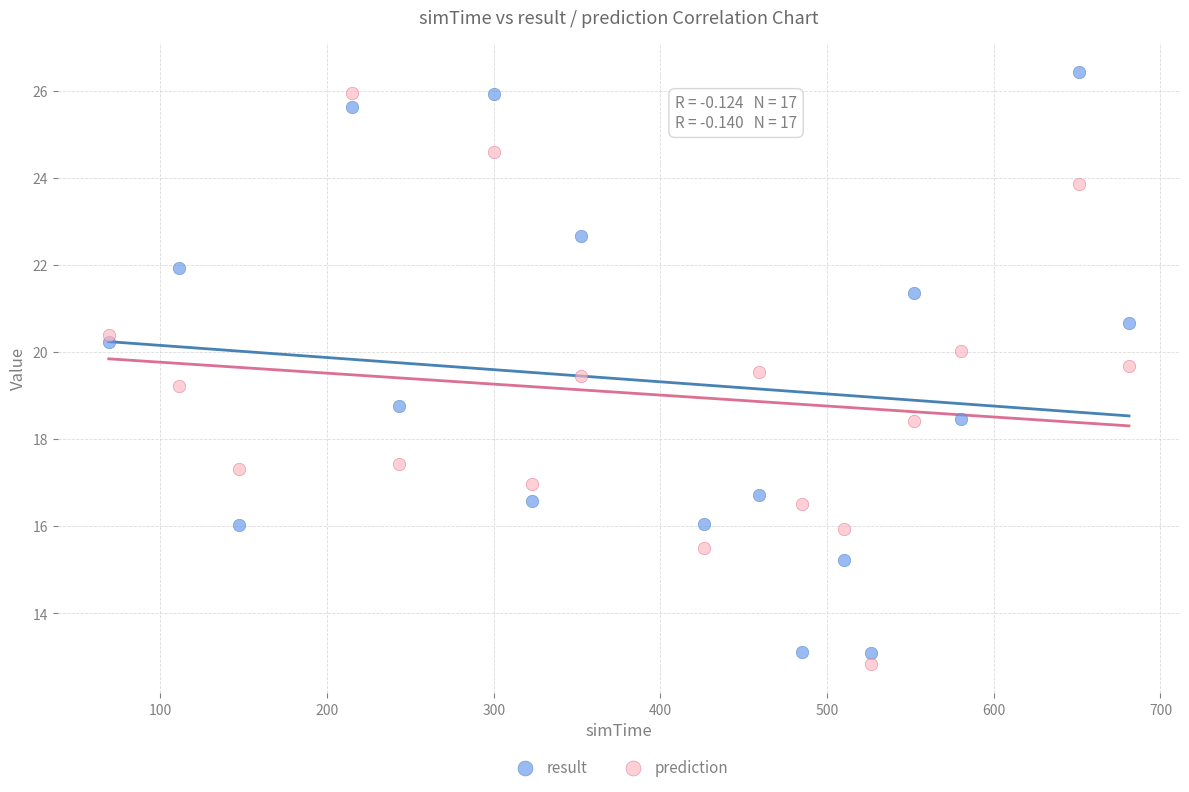

Which series reaches the maximum Y coordinate?

result